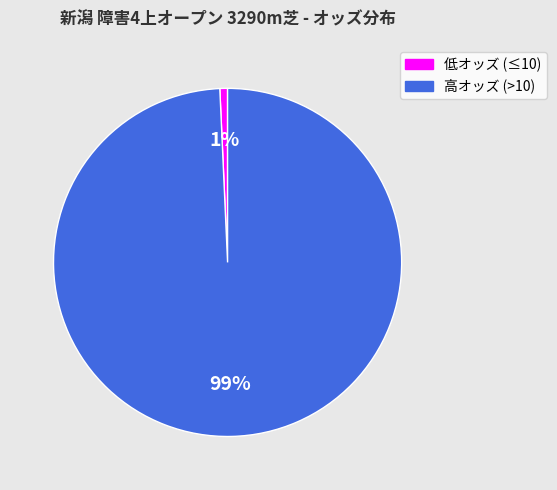

Does any single category account for the majority?

Yes